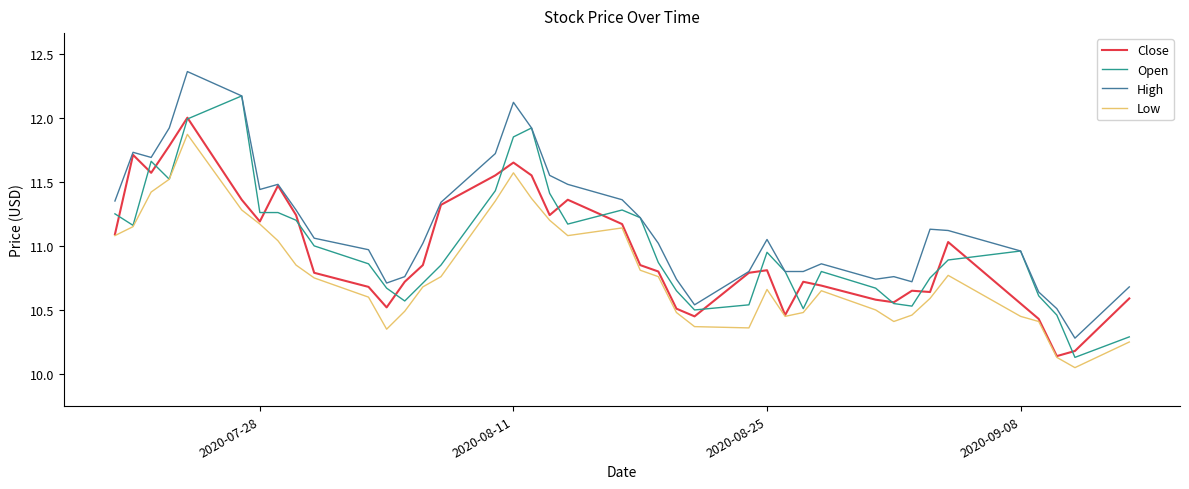

How many lines are shown in the chart?

4